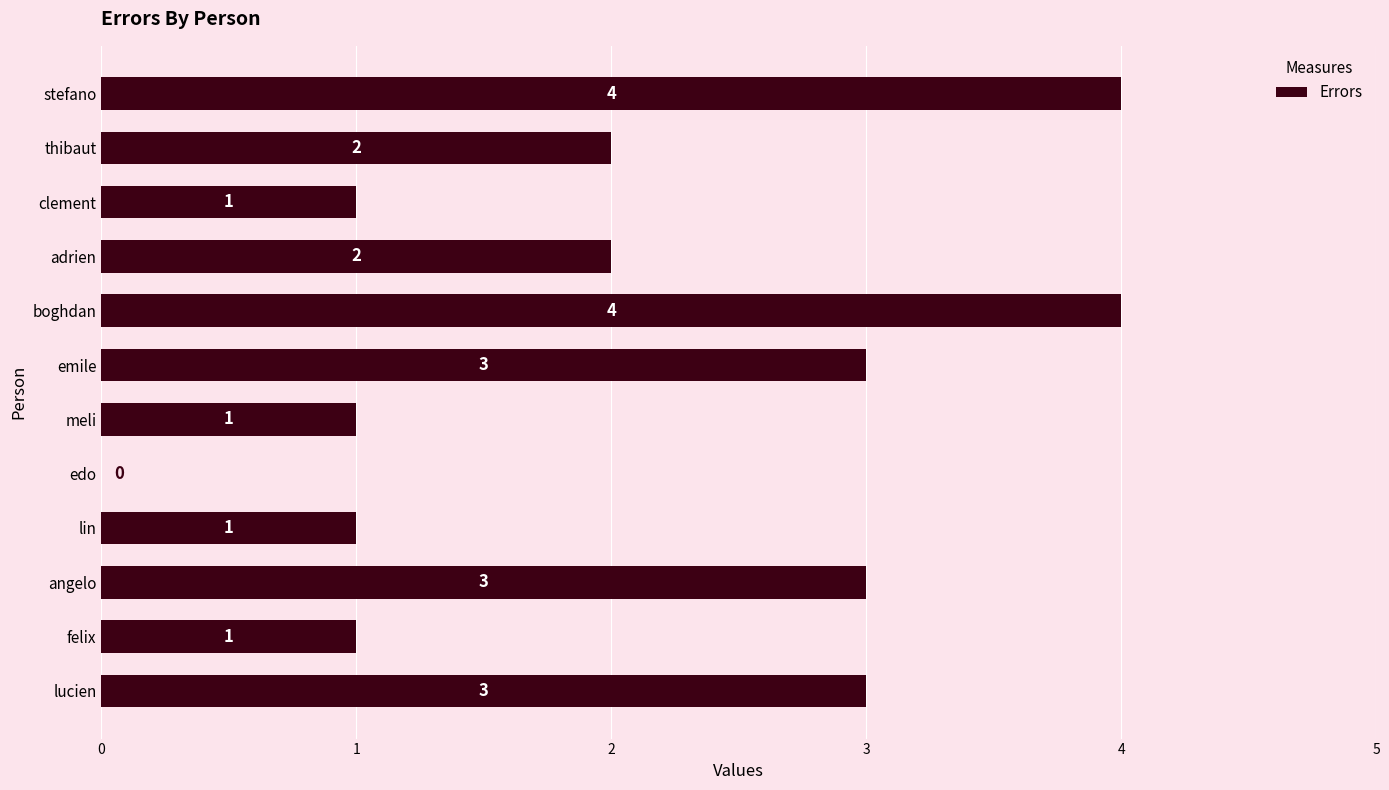

Reading top to bottom, extract all data points from this chart.

stefano=4	thibaut=2	clement=1	adrien=2	boghdan=4	emile=3	meli=1	edo=0	lin=1	angelo=3	felix=1	lucien=3